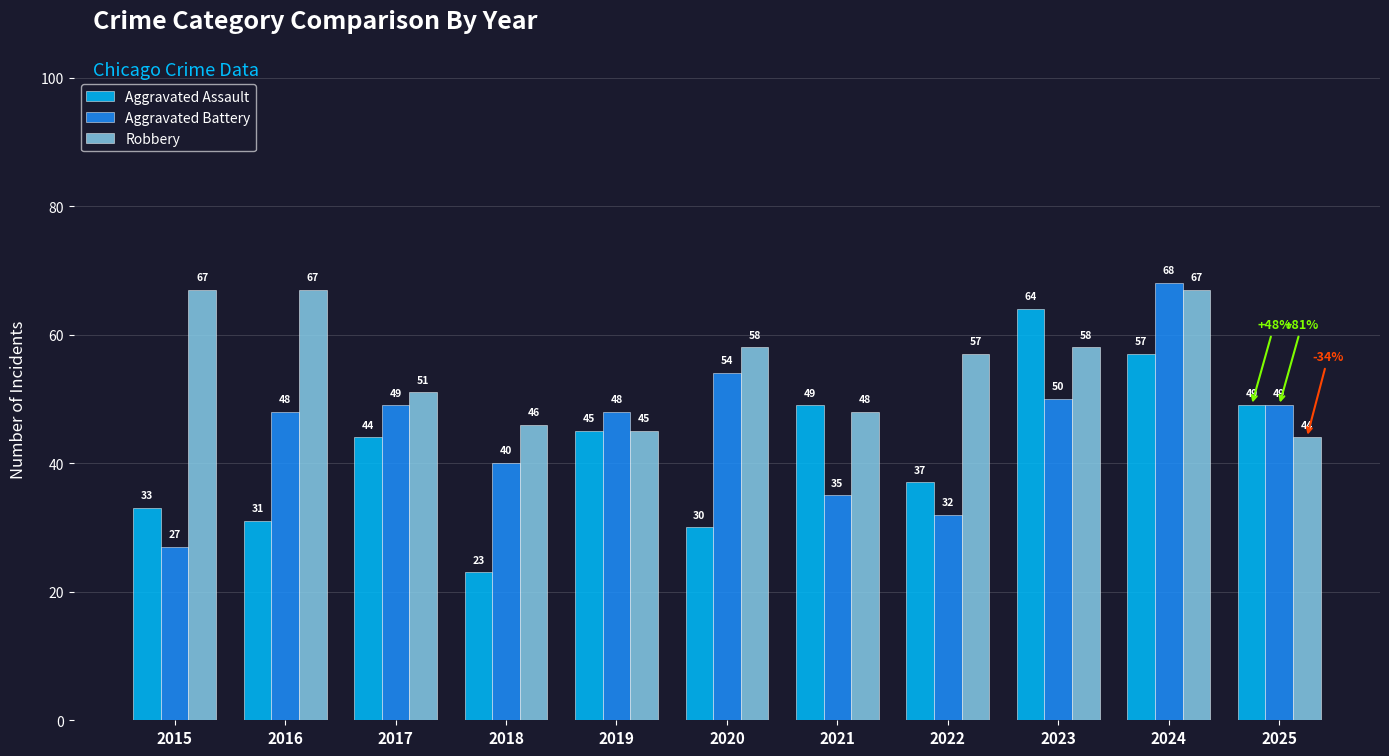

Which category has the highest value in the Aggravated Battery series?

2024